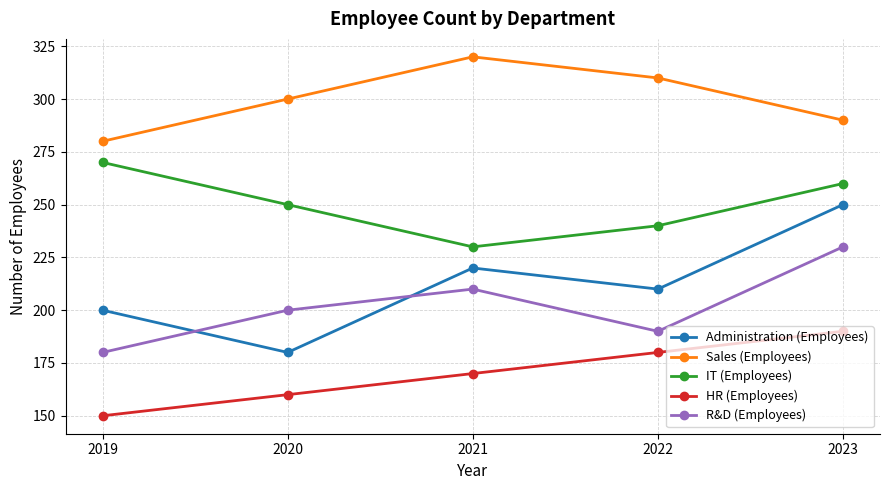

What is the minimum value for R&D (Employees)?

180